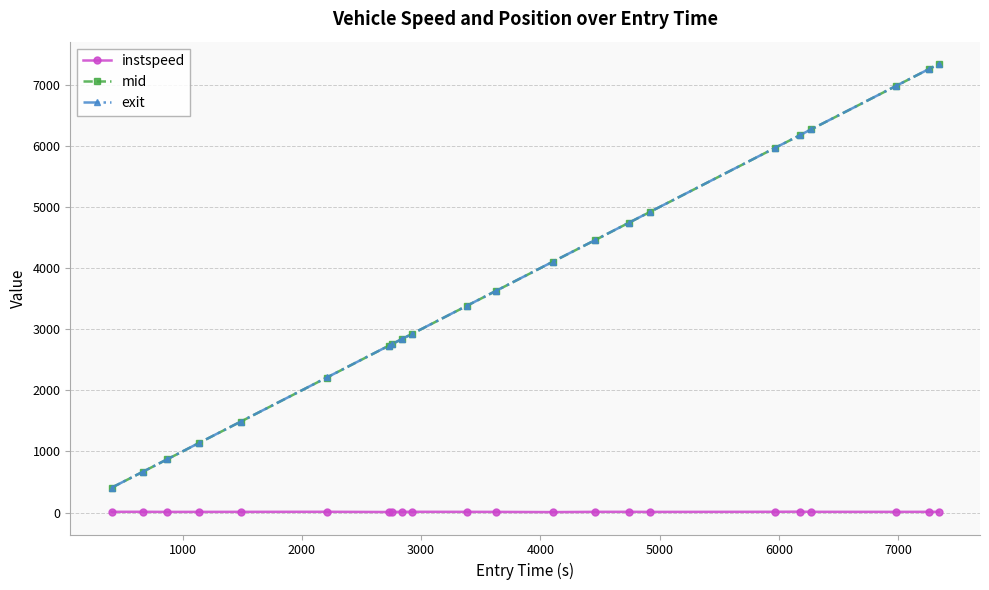

True or false: instspeed has more than 2 interior local peaks.

True